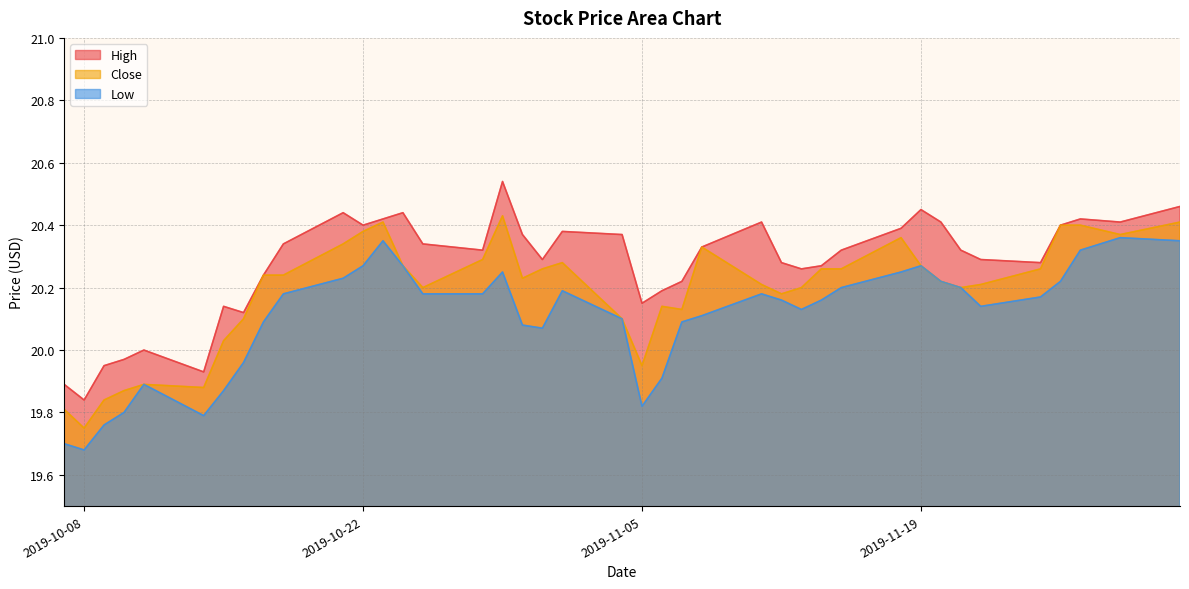

True or false: High and Close intersect in this chart.

False